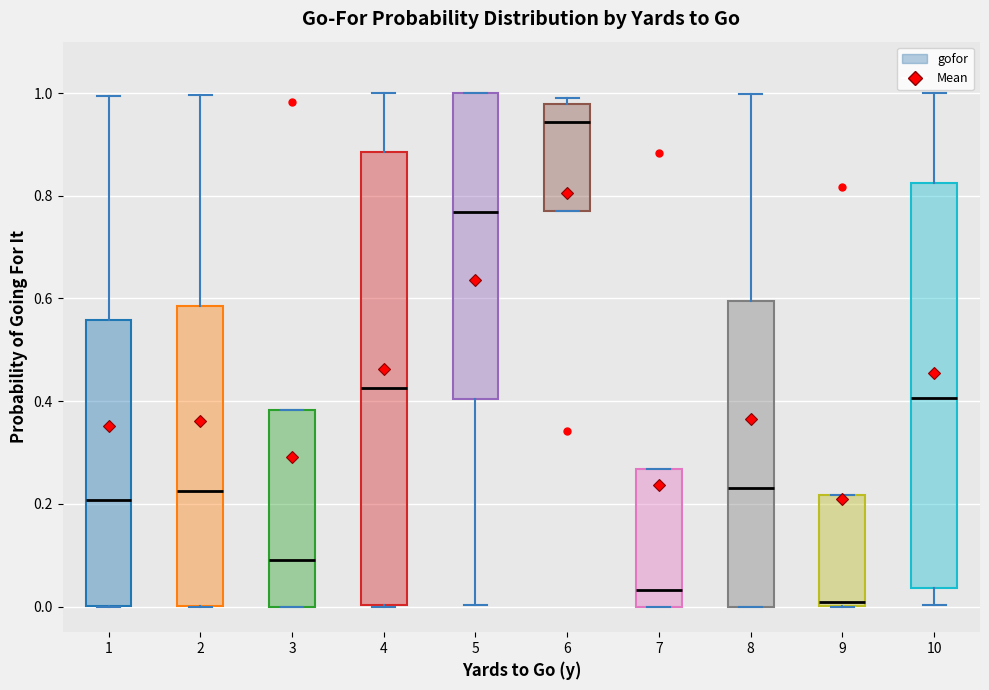

Where is the lower edge of the box at x = 7 on the y-axis? The values are not printed on the chart, so give them approximately, as read against the axis.

0.00